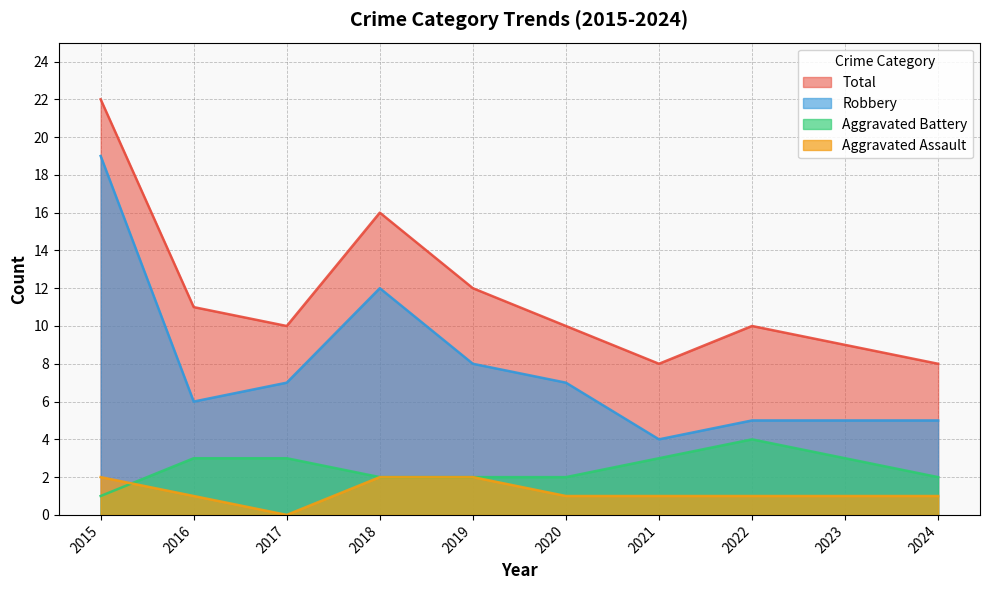

Does the chart have visible grid lines?

Yes